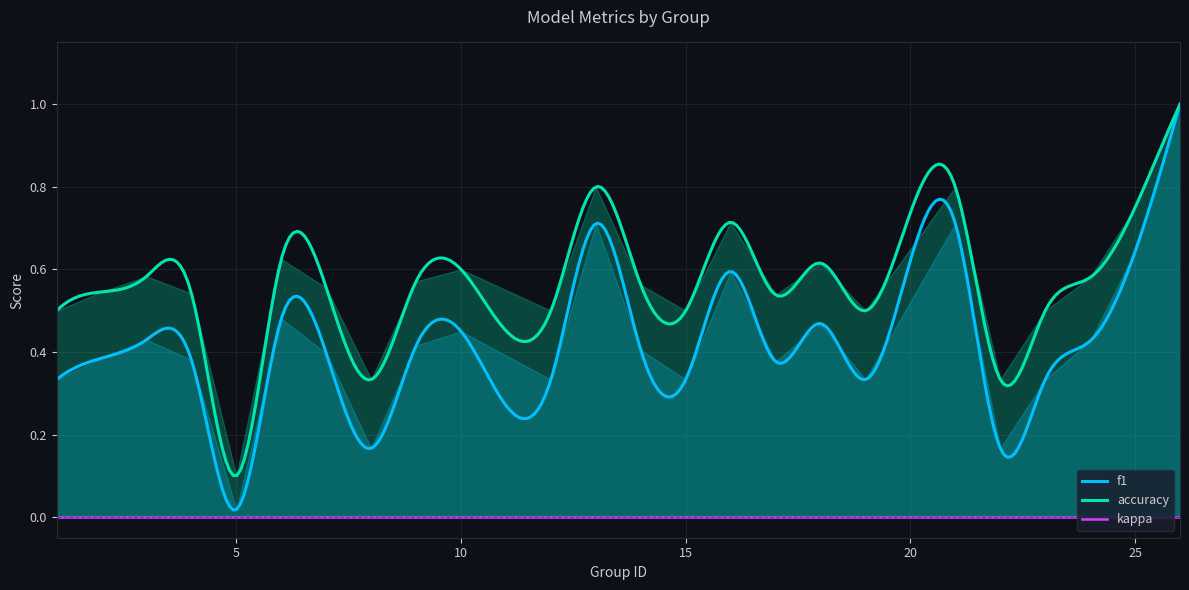

Reading right to left, transcribe all the data shown in this chart.

f1: 26=1.0	25=0.6	24=0.4	23=0.3	22=0.2	21=0.7	19=0.3	18=0.5	17=0.4	16=0.6	15=0.3	14=0.4	13=0.7	12=0.3	10=0.5	9=0.4	8=0.2	7=0.4	6=0.5	5=0.0	4=0.4	3=0.4	2=0.4	1=0.3
accuracy: 26=1.0	25=0.8	24=0.6	23=0.5	22=0.3	21=0.8	19=0.5	18=0.6	17=0.5	16=0.7	15=0.5	14=0.6	13=0.8	12=0.5	10=0.6	9=0.6	8=0.3	7=0.6	6=0.6	5=0.1	4=0.5	3=0.6	2=0.5	1=0.5
kappa: 26=0.0	25=0.0	24=0.0	23=0.0	22=0.0	21=0.0	19=0.0	18=0.0	17=0.0	16=0.0	15=0.0	14=0.0	13=0.0	12=0.0	10=0.0	9=0.0	8=0.0	7=0.0	6=0.0	5=0.0	4=0.0	3=0.0	2=0.0	1=0.0